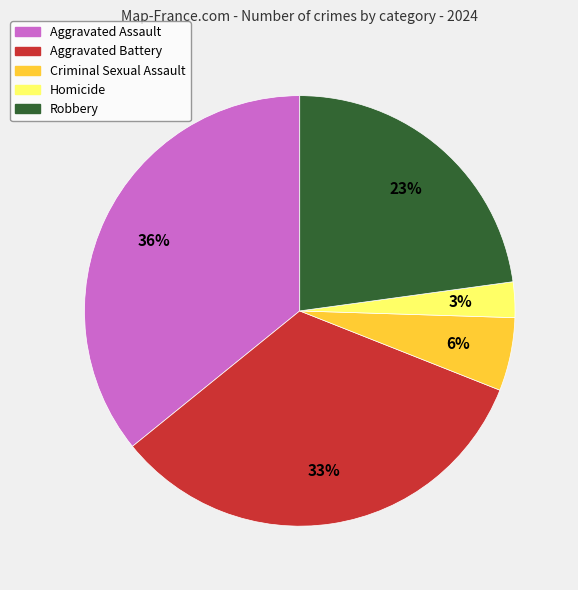

What is the ratio of the value at Aggravated Assault to the value at Aggravated Battery?

1.1